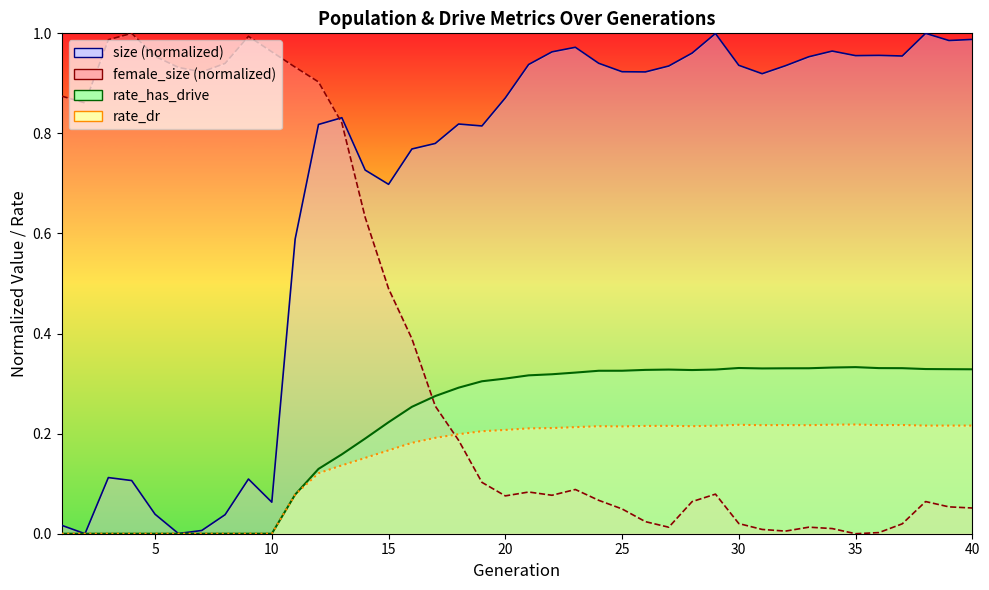

True or false: rate_has_drive and female_size intersect in this chart.

True